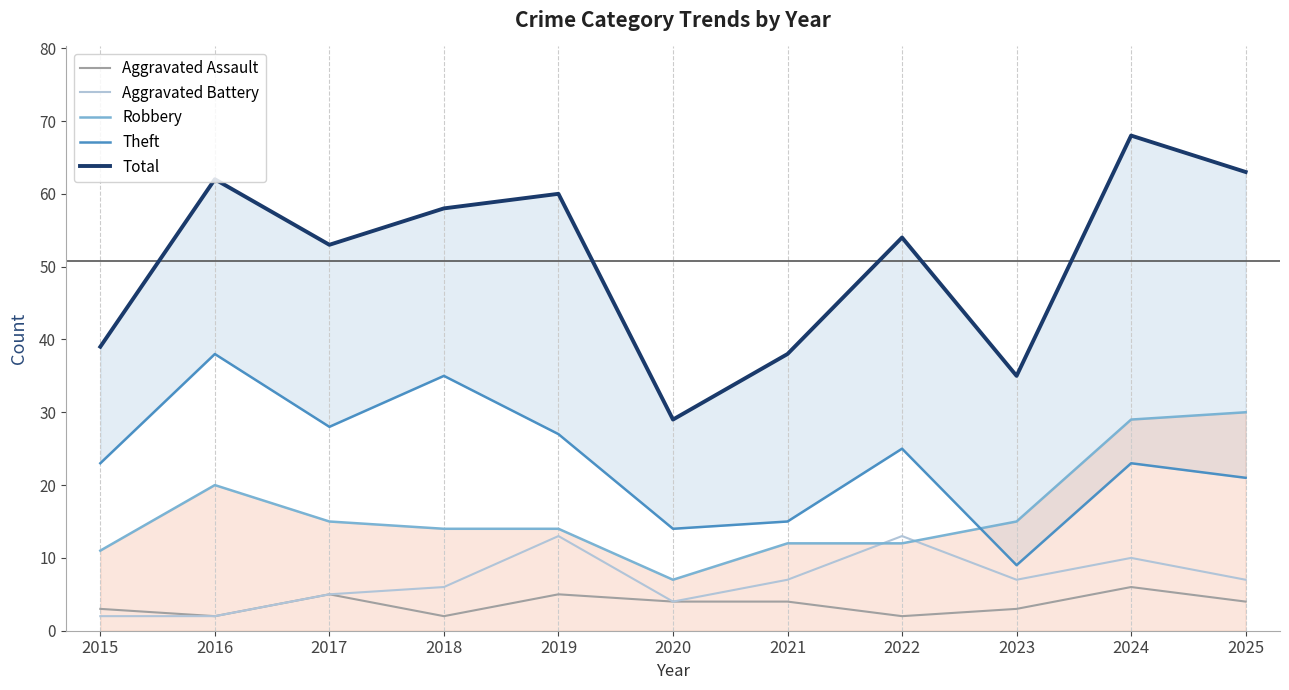

Which has a higher value, 2019 or 2025?

2019